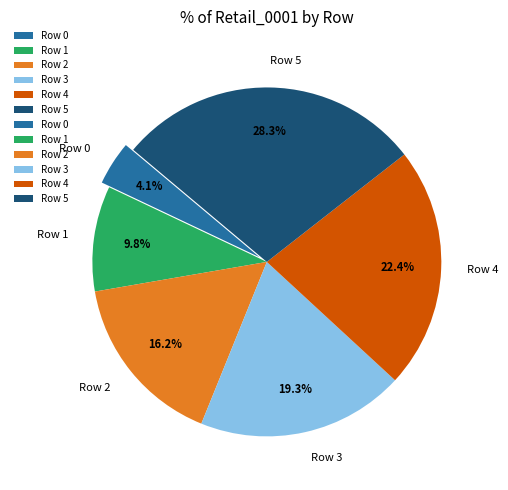

Which category has the smallest portion of the pie?

Row 0